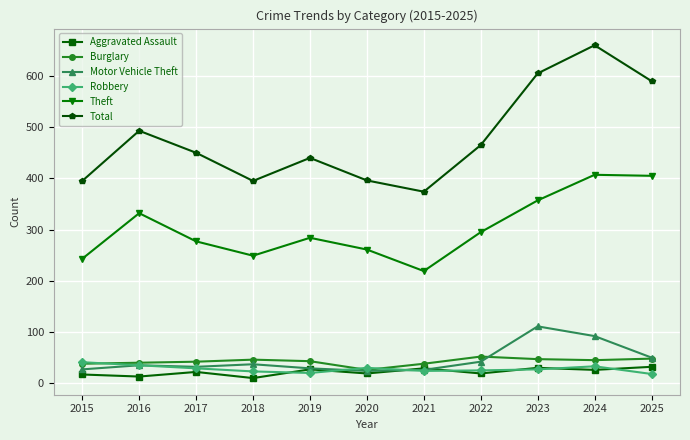

True or false: Aggravated Assault and Theft cross at least once.

False